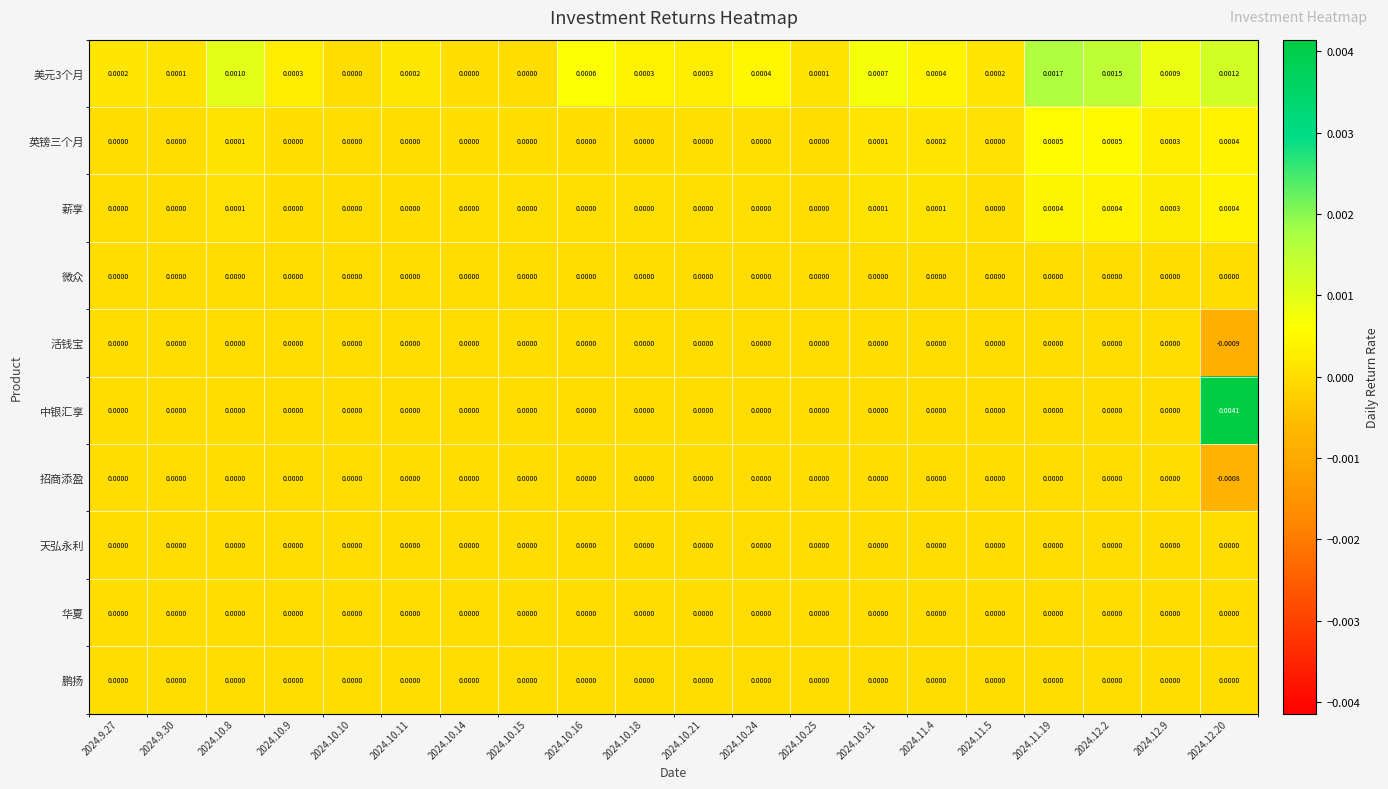

How many distinct data groups are displayed?

10